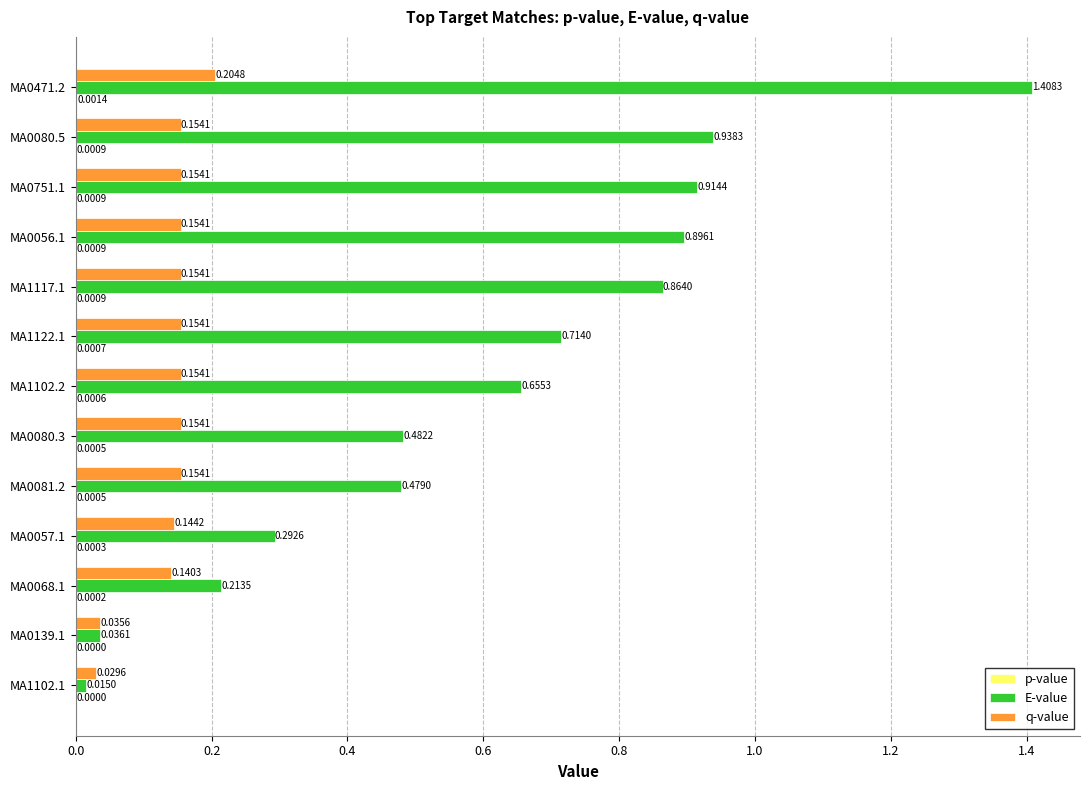

At which category is the sum across all series the highest?

MA0471.2